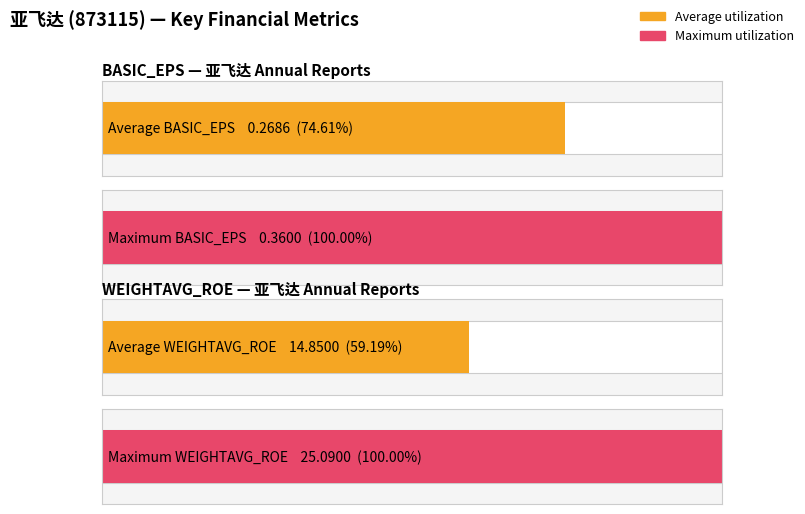

The TOTAL_OPERATE_INCOME series shows 42666166.5 at 2019Q4. True or false?

False